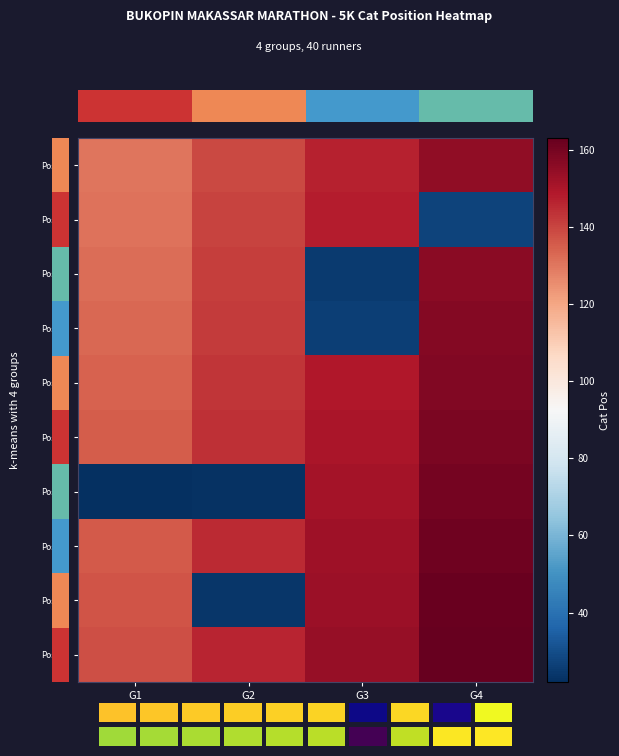

List the series in order of their peak value, lowest first.

Pos152, Pos151, Pos153, Pos154, Pos155, Pos156, Pos157, Pos158, Pos159, Pos160